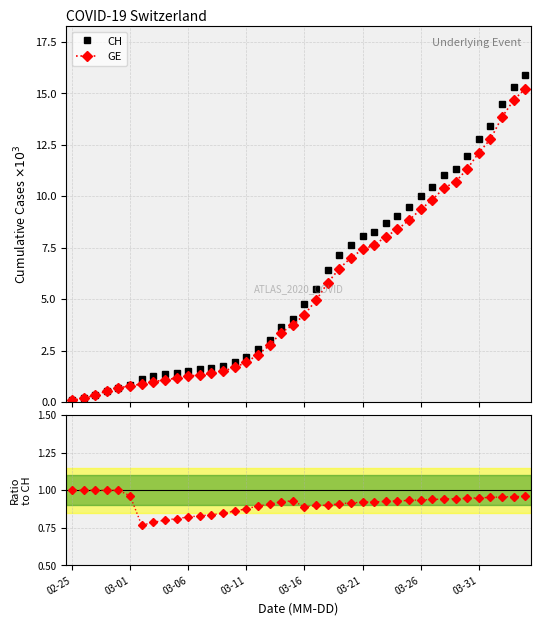

What is the lowest value of the GE series?

0.1